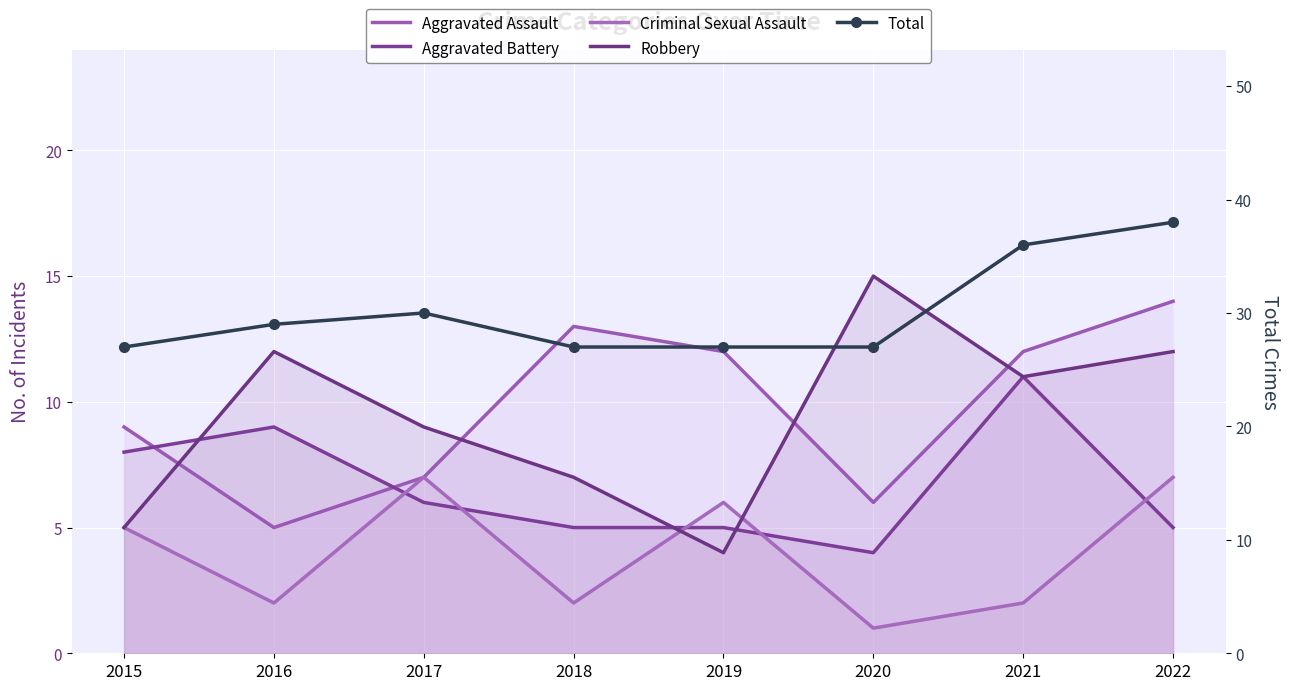

Rank the series by their maximum value, from lowest to highest.

Criminal Sexual Assault, Aggravated Battery, Aggravated Assault, Robbery, Total